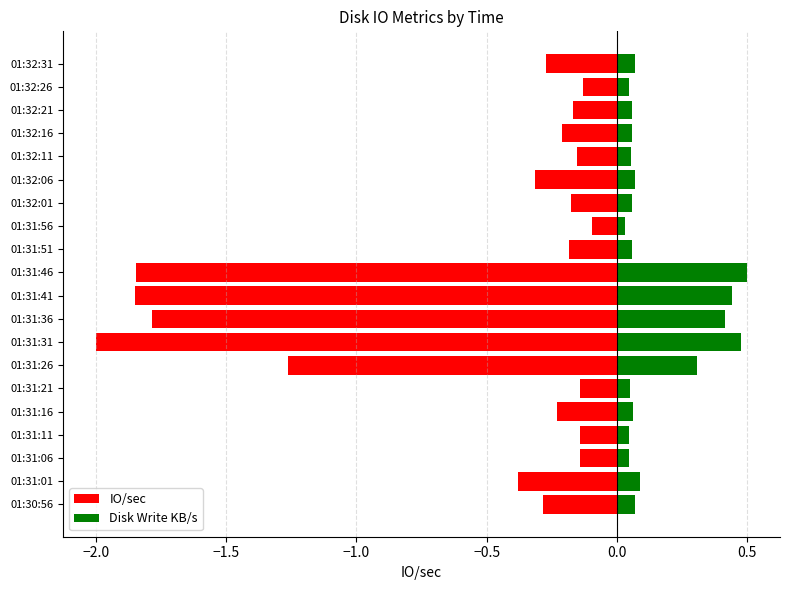

The value of IO/sec at 01:31:01 is -0.1. True or false?

False